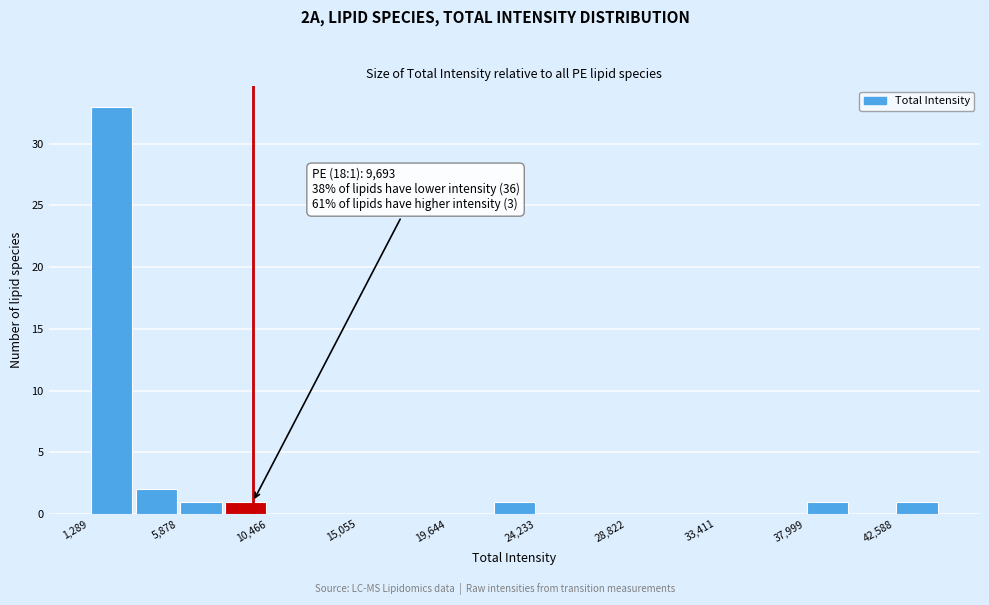

Over which range of the x-axis is the bar tallest?

1500 to 3500